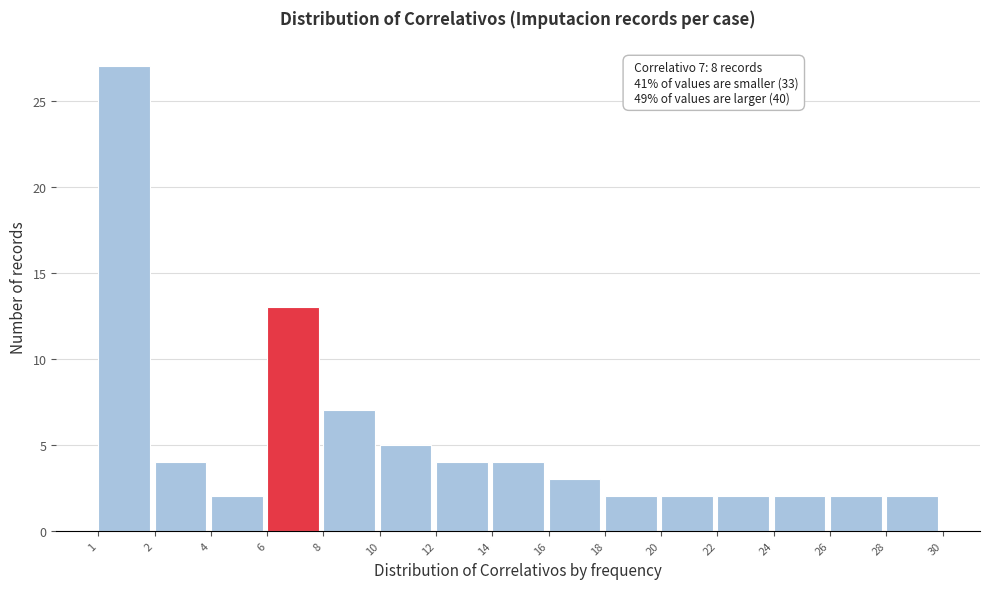

Reading right to left, extract all data points from this chart.

2	2	2	2	2	2	3	4	4	5	7	13	2	4	27